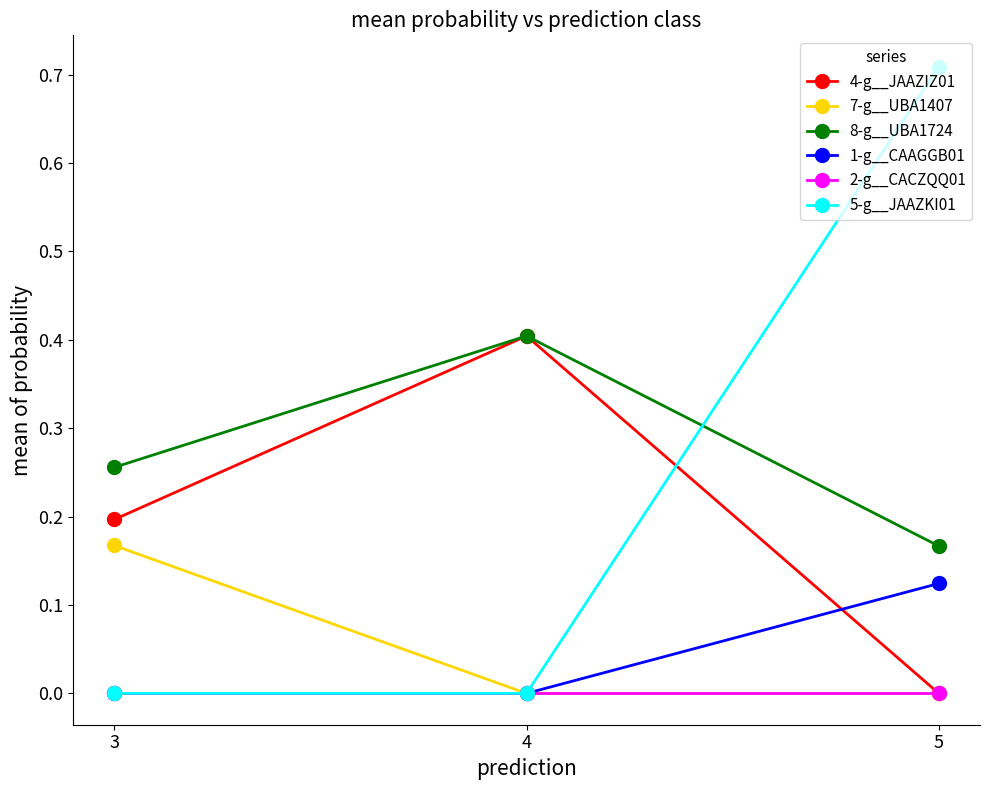

Is the value of 8-g__UBA1724 at 5 greater than the value of 4-g__JAAZIZ01 at 5?

Yes